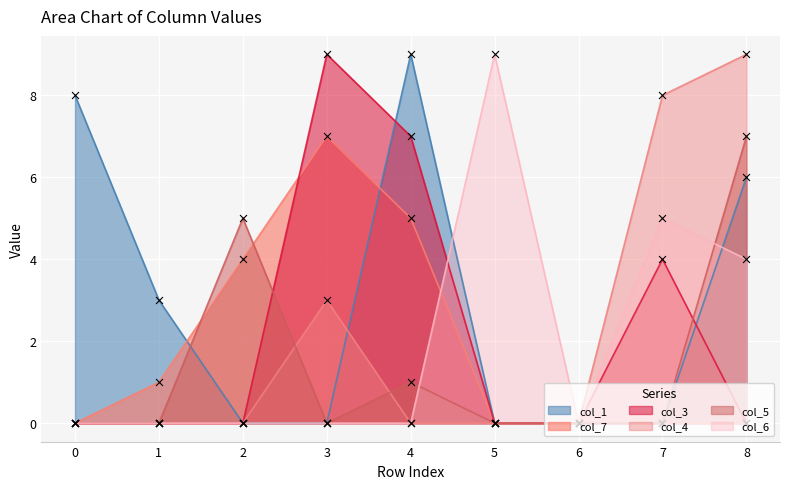

Which series reaches the maximum Y coordinate?

col_1